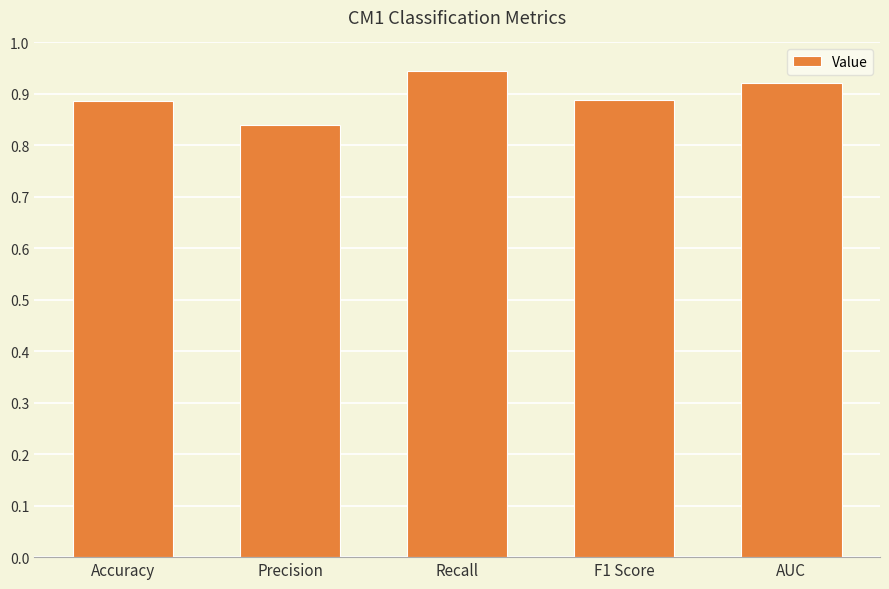

How many values are between 0 and 1?

5